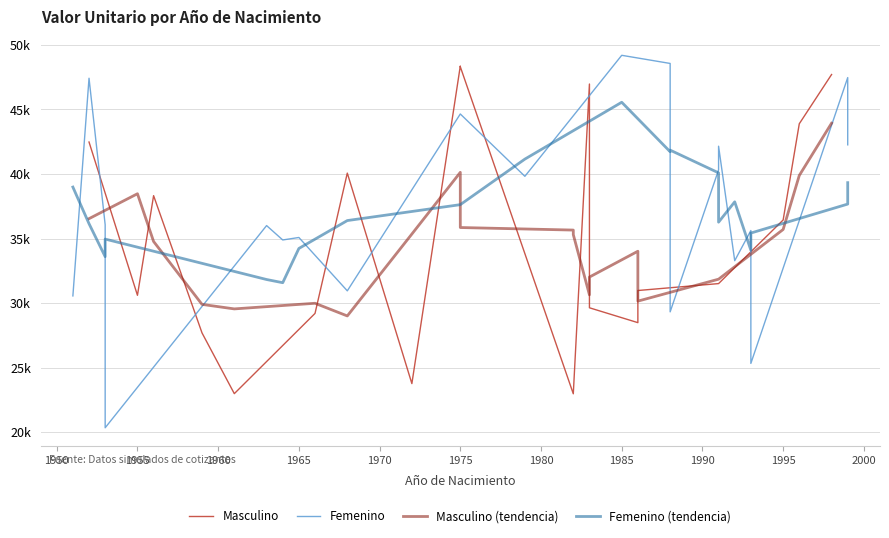

The value of Femenino (tendencia) at 1960 is 20739.6. True or false?

False